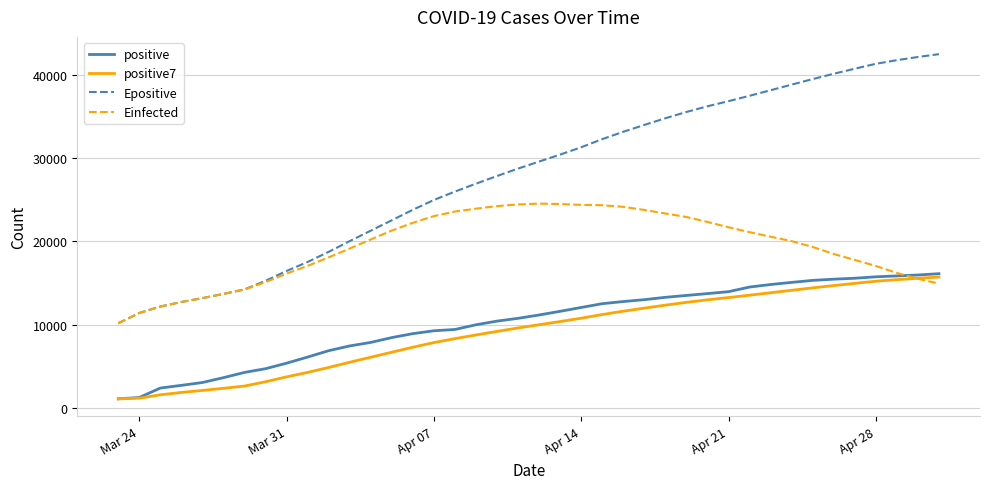

Which series has the largest range (max minus min)?

Epositive